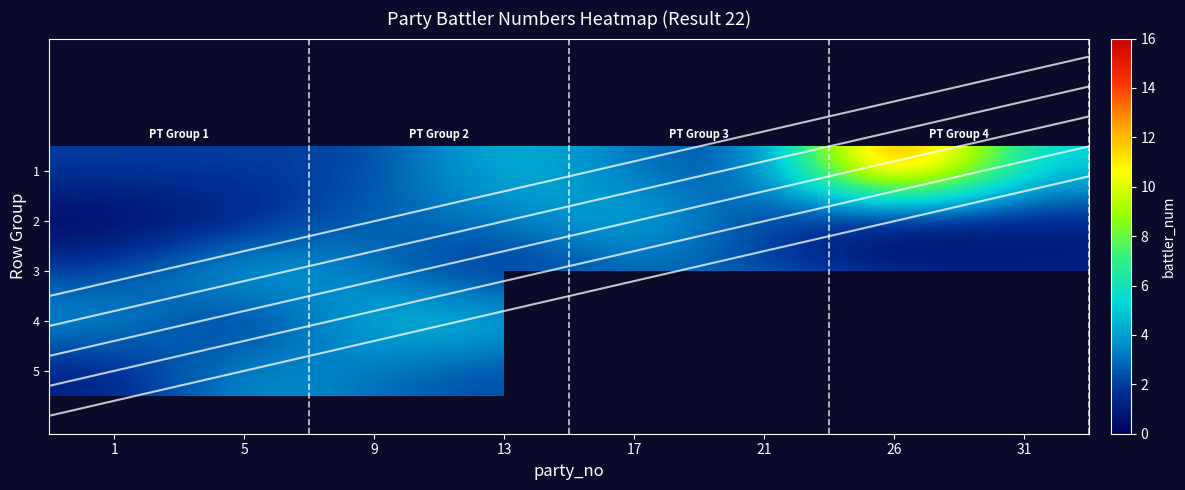

How many values in the 1 series are below 3?

4